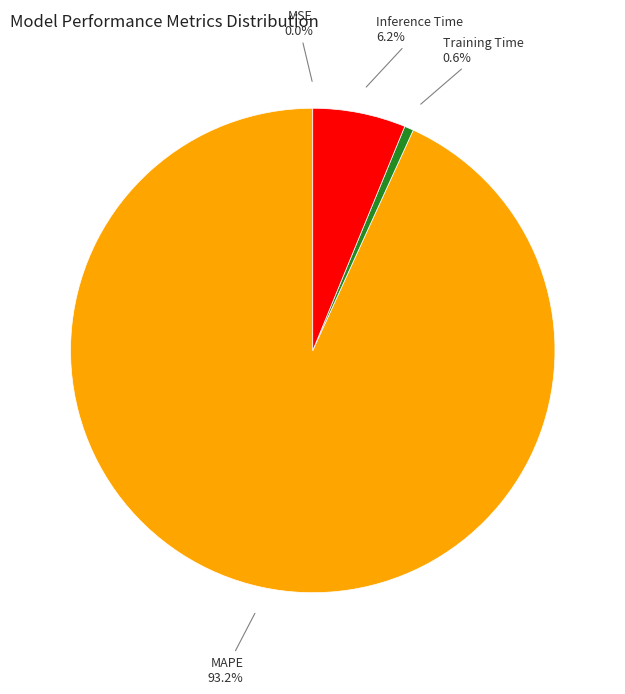

Is there a majority slice in this chart?

Yes